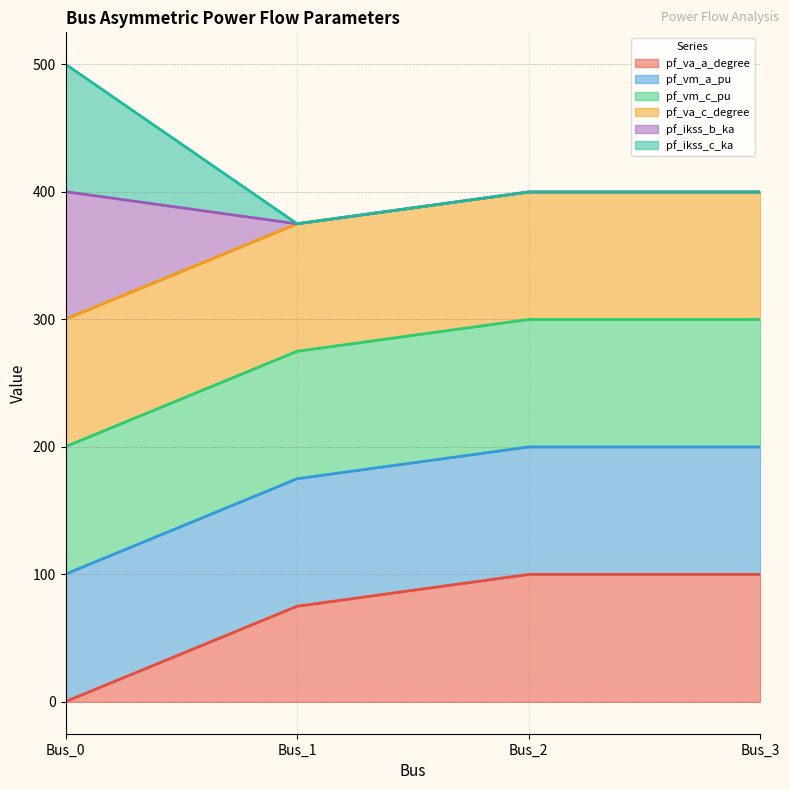

Does the chart display data point markers on the line(s)?

No